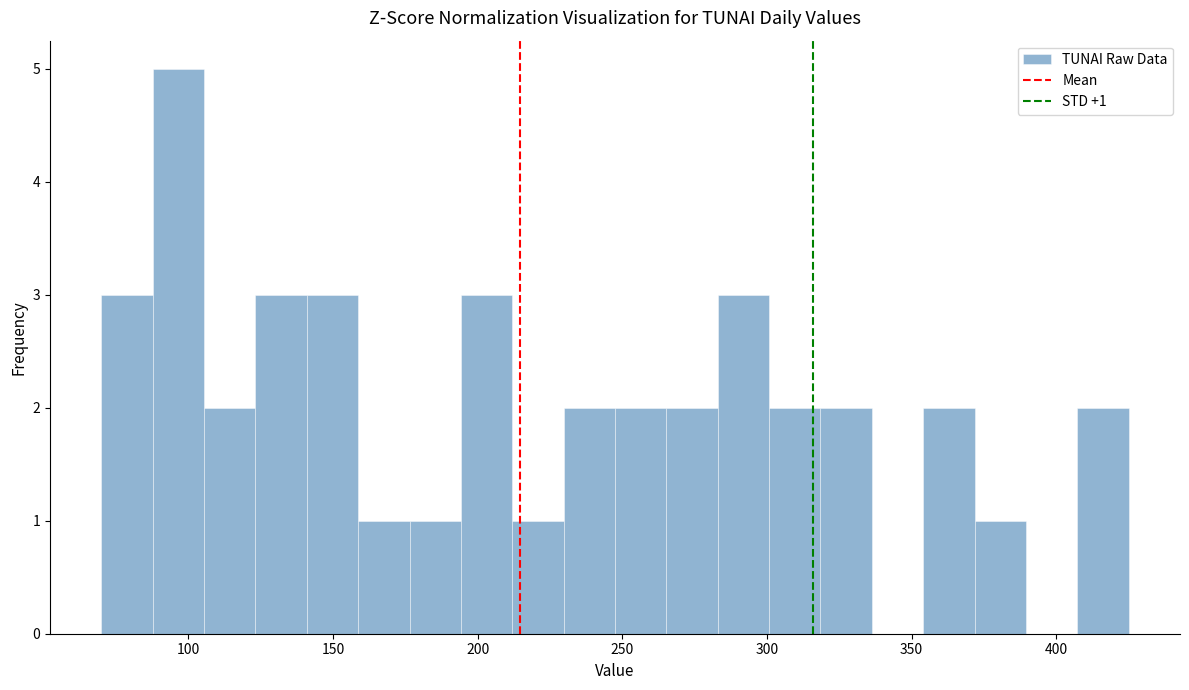

Around what value on the x-axis is the tallest bar? Give the approximate position of its centre, as read against the axis.

95